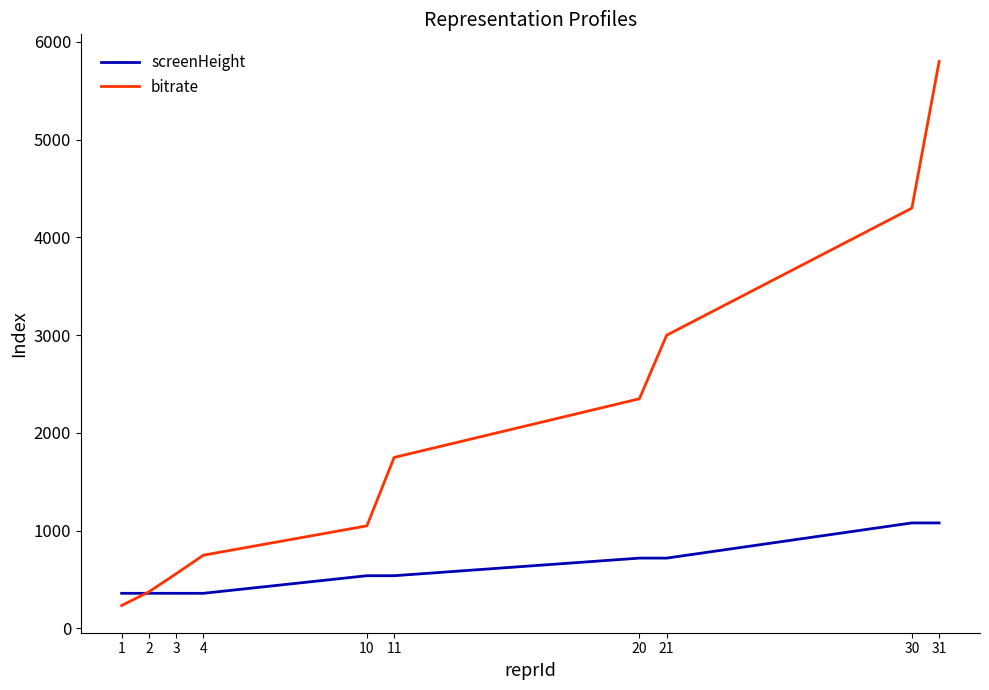

Reading right to left, transcribe all the data shown in this chart.

screenHeight: 1080	1080	720	720	540	540	360	360	360	360
bitrate: 5800	4300	3000	2350	1750	1050	750	560	375	235